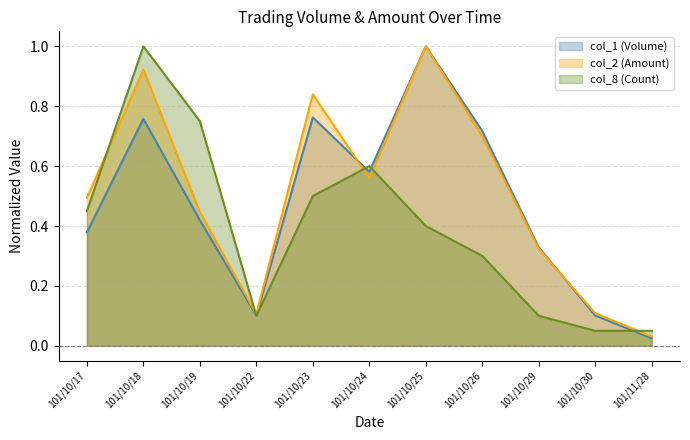

The value of col_1 (Volume) line at 101/10/22 is 0.1. True or false?

True